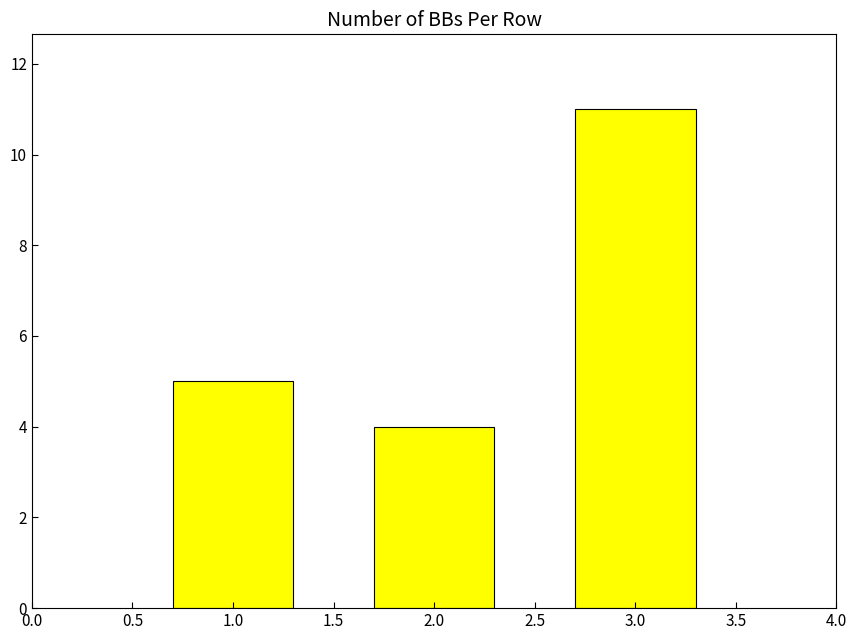

What is the difference between the maximum and minimum values?

7